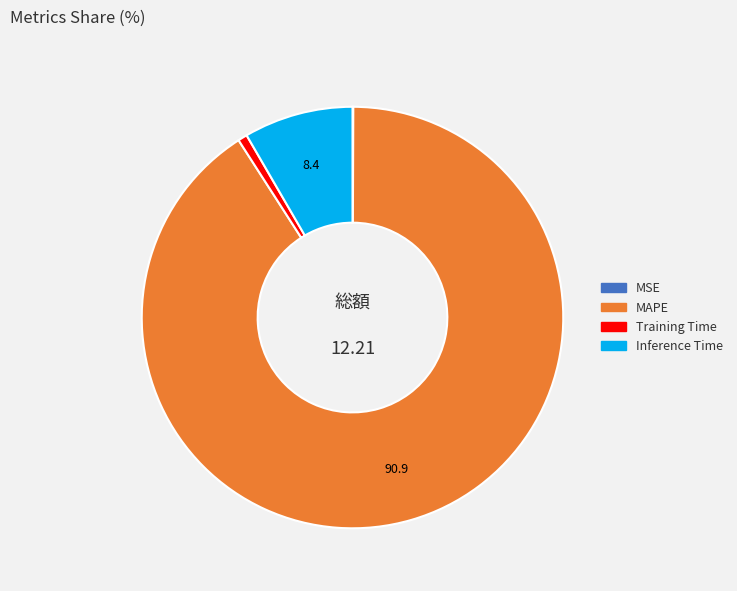

Is there a majority slice in this chart?

Yes